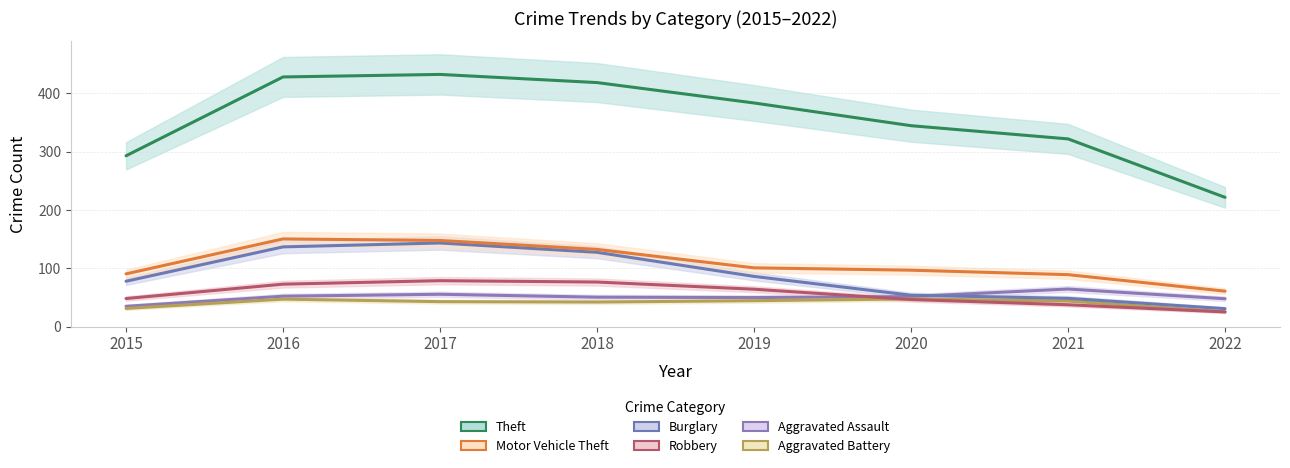

How many interior local peaks does the Aggravated Assault series have?

2